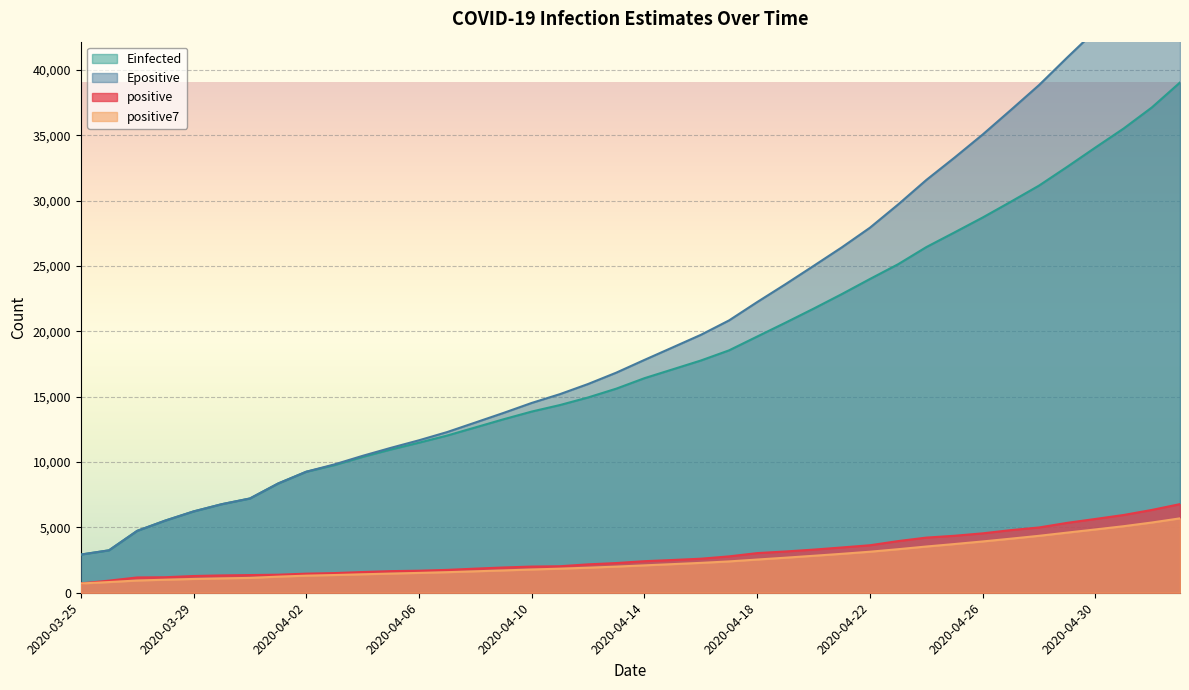

Is it true that positive equals 927.0 at 2020-03-26?

True